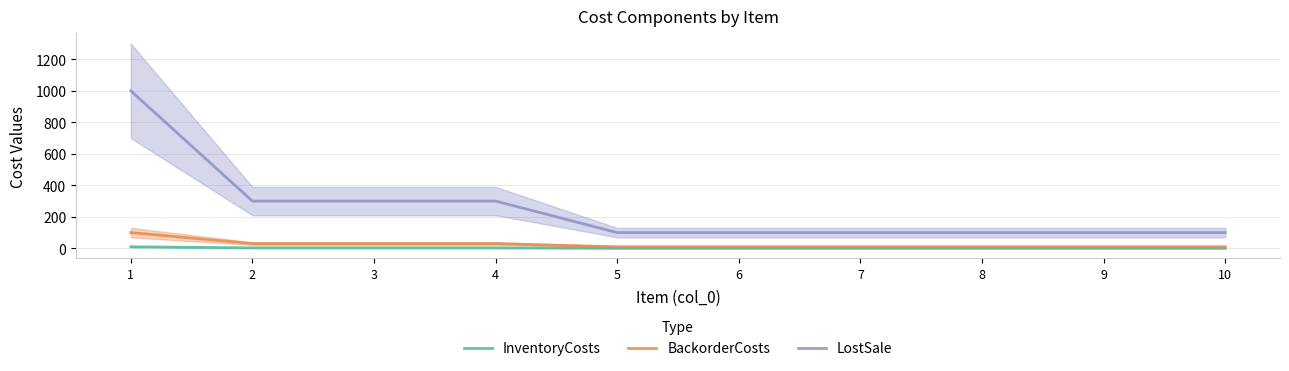

At which label does InventoryCosts reach its peak?

1